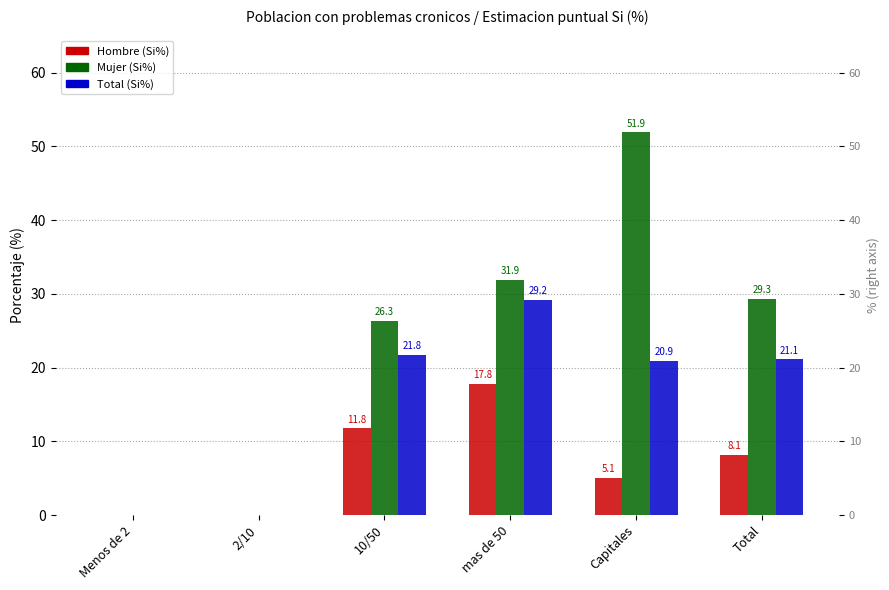

The value of Hombre (Si%) at Total is 8.1. True or false?

True